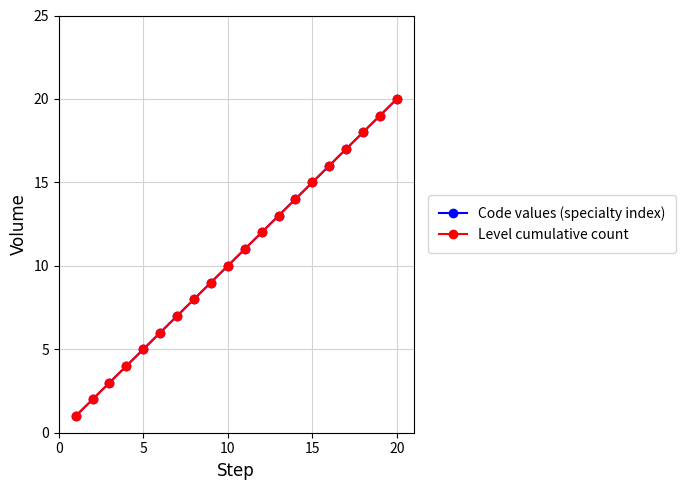

Does the chart have visible grid lines?

Yes